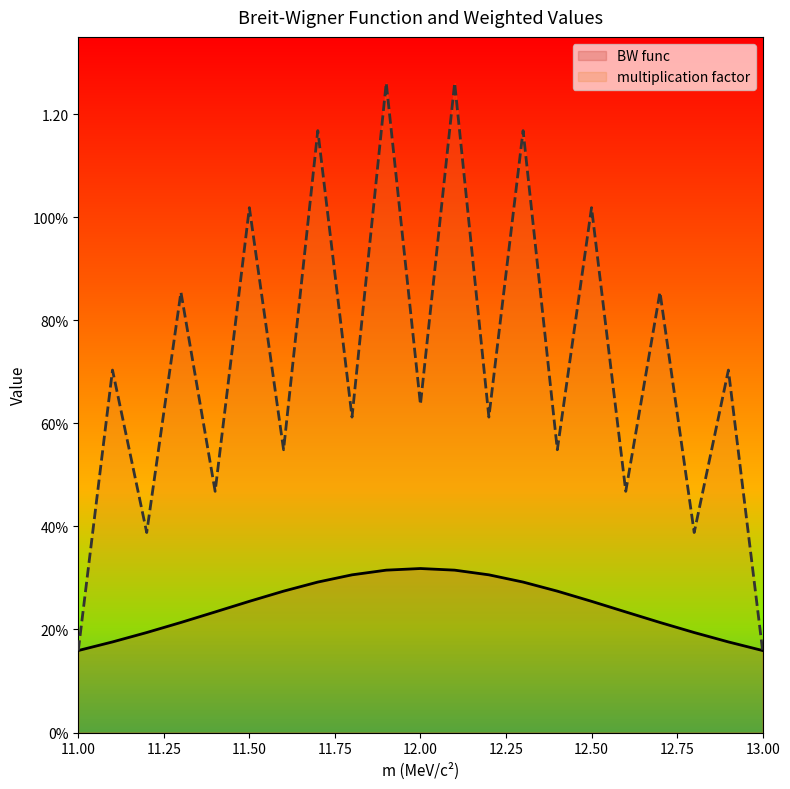

True or false: BW func and multiplication factor intersect in this chart.

False